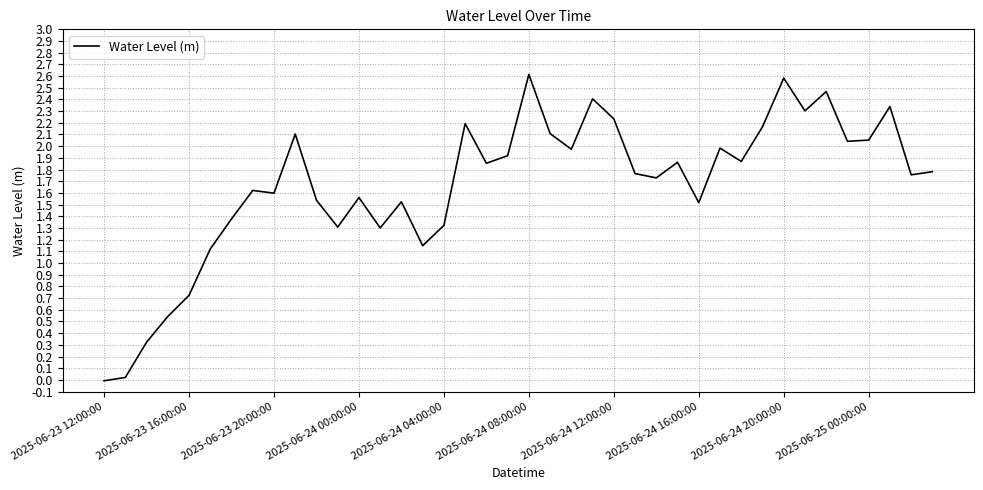

What is the maximum value shown in the chart?

2.6